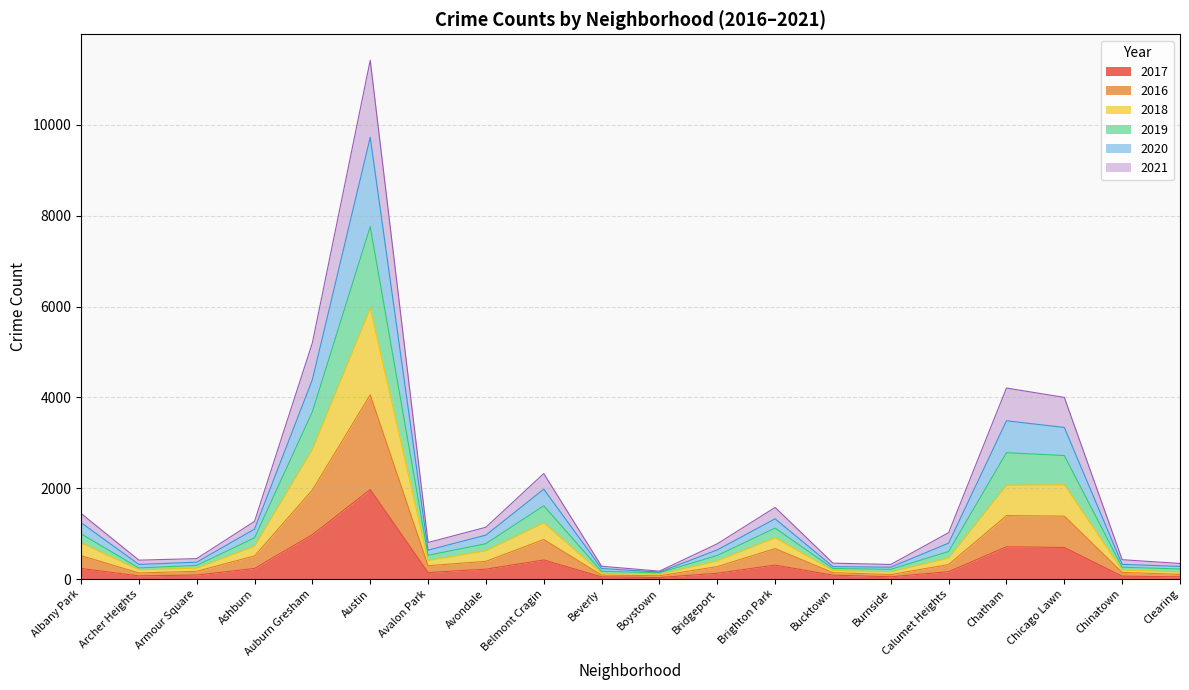

At which category is the sum across all series the highest?

Austin